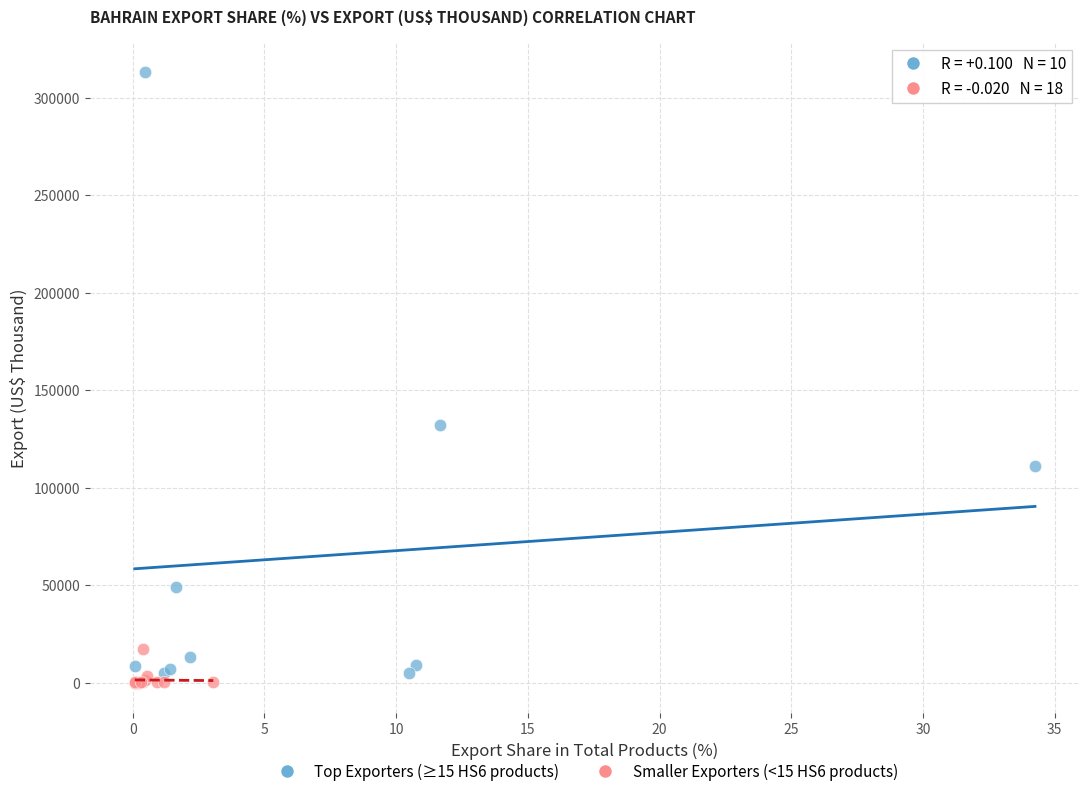

What are all the series names shown in the legend?

Top Exporters (≥15 HS6 products), Smaller Exporters (<15 HS6 products)